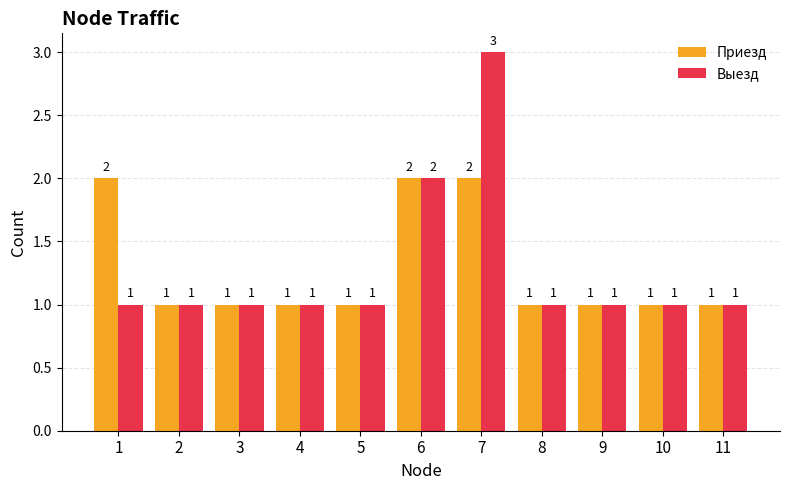

What are all the series names shown in the legend?

Приезд, Выезд